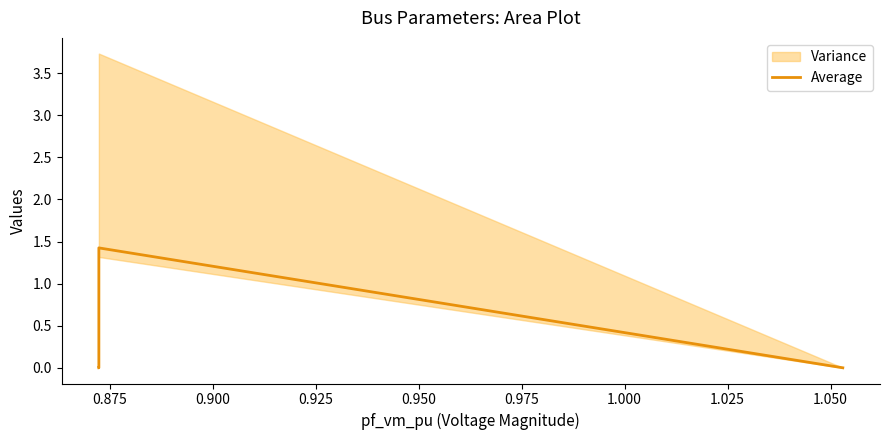

What is the average value?

0.3